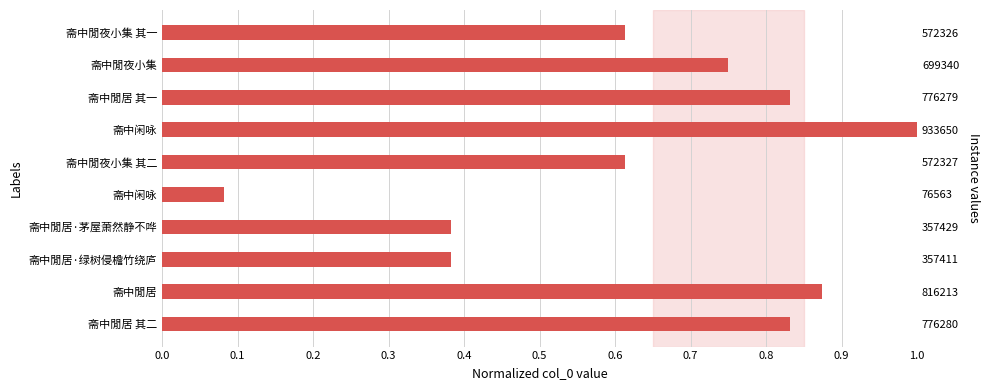

Reading right to left, transcribe all the data shown in this chart.

0.6	0.7	0.8	1.0	0.6	0.1	0.4	0.4	0.9	0.8